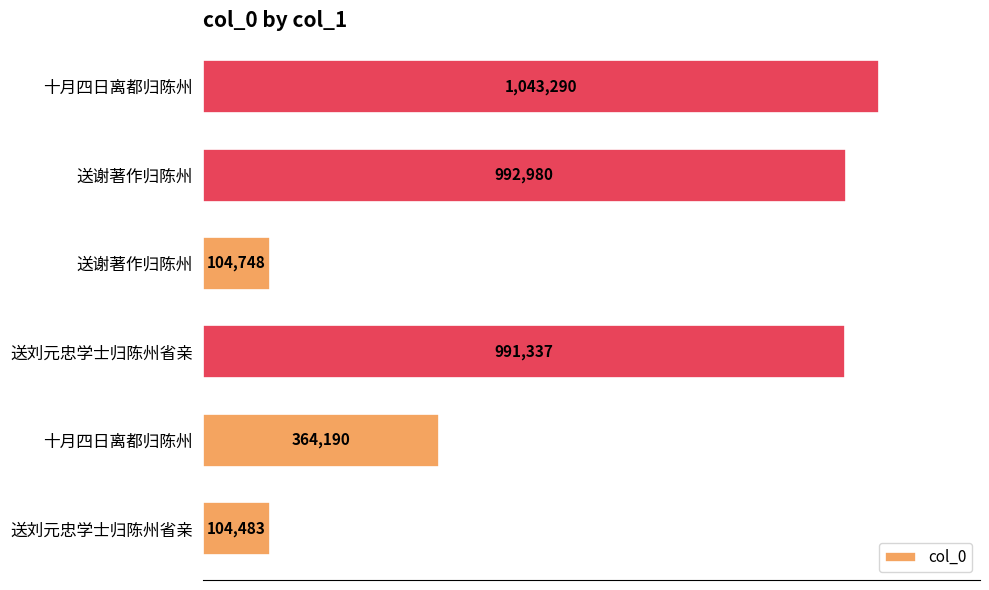

Does the chart contain stacked bars?

No